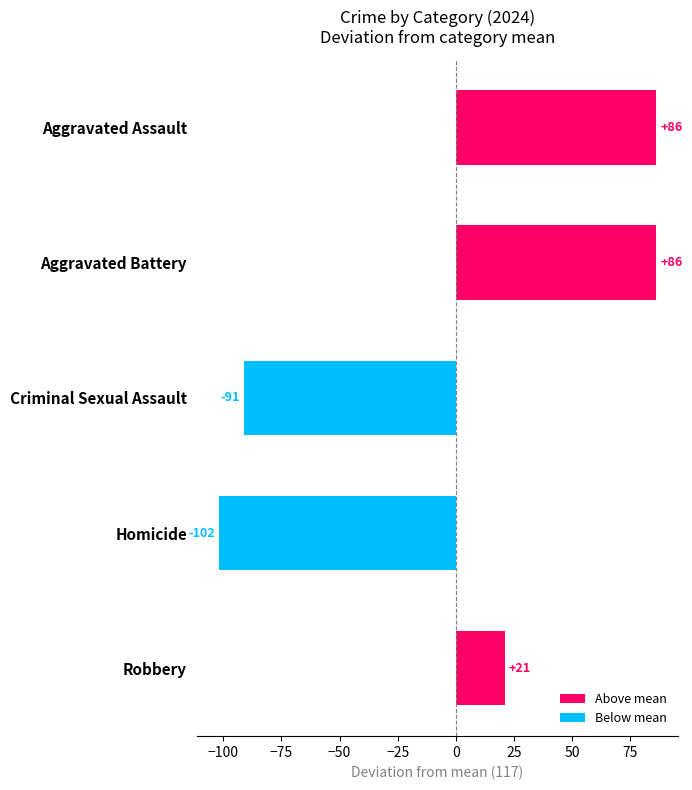

What is the smallest value displayed?

-102